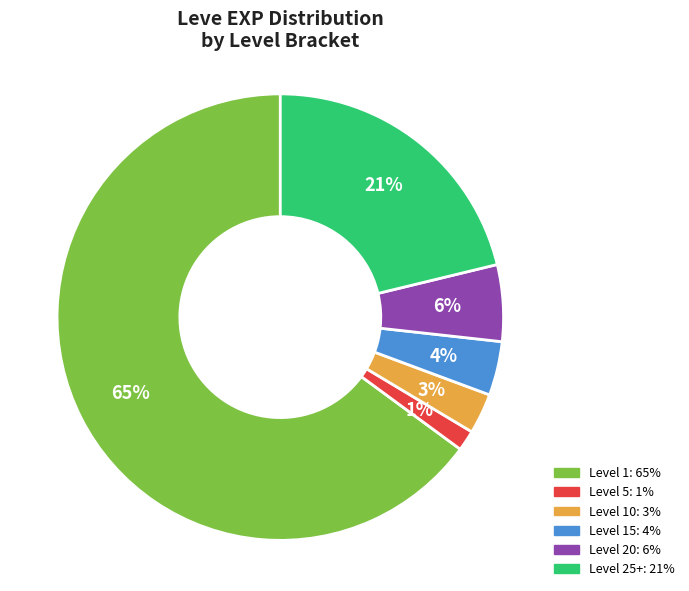

To the nearest percent, what is the average slice percentage?

17%